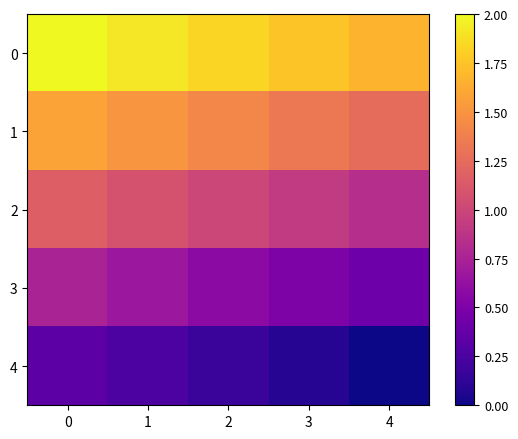

Reading right to left, what are all the values shown in this chart?

0: 4=1.7	3=1.8	2=1.8	1=1.9	0=2.0
1: 4=1.2	3=1.3	2=1.4	1=1.5	0=1.6
2: 4=0.8	3=0.9	2=1.0	1=1.1	0=1.2
3: 4=0.4	3=0.5	2=0.6	1=0.7	0=0.8
4: 4=0.0	3=0.1	2=0.2	1=0.2	0=0.3